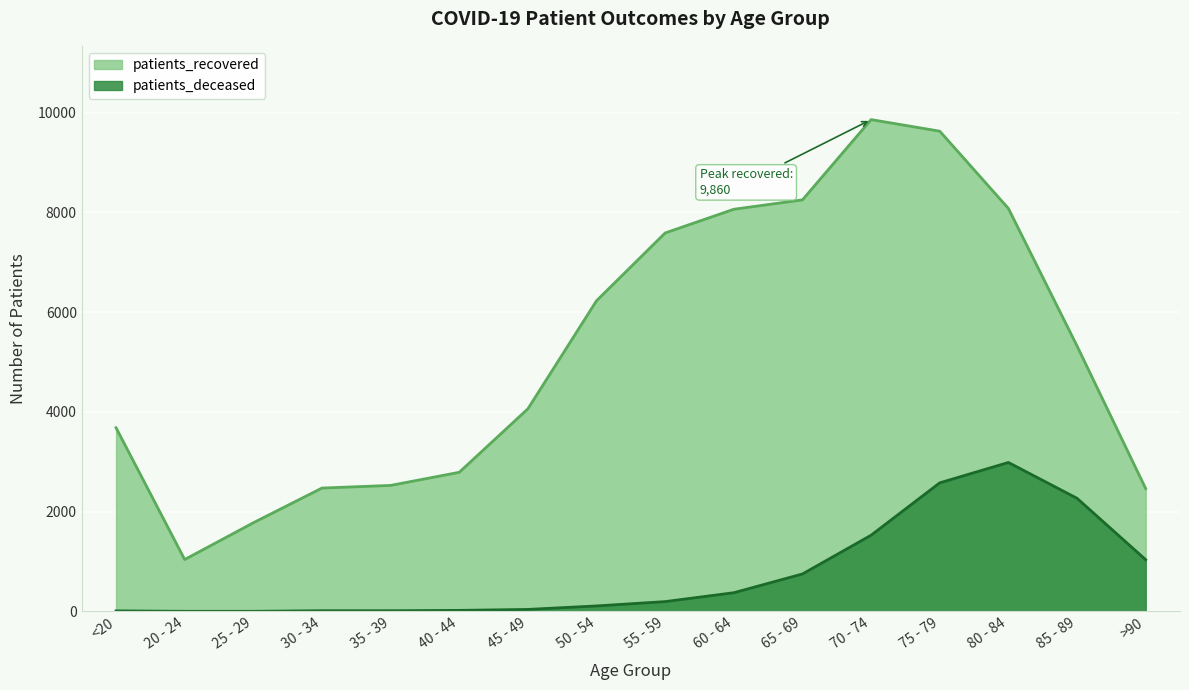

What is the minimum value shown in the chart?

3